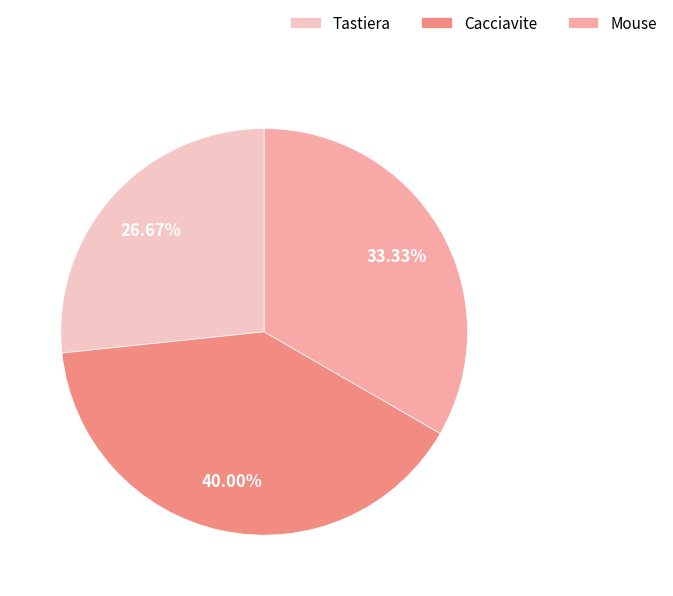

Count the number of slices in the pie.

3